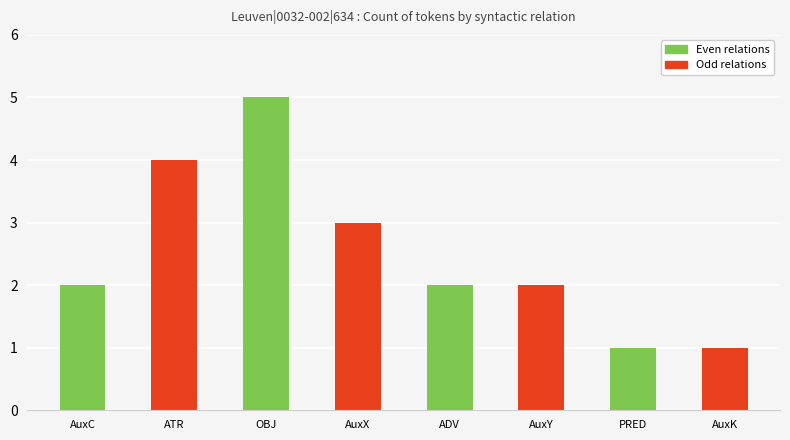

Are the bars grouped side by side (vs. stacked)?

No